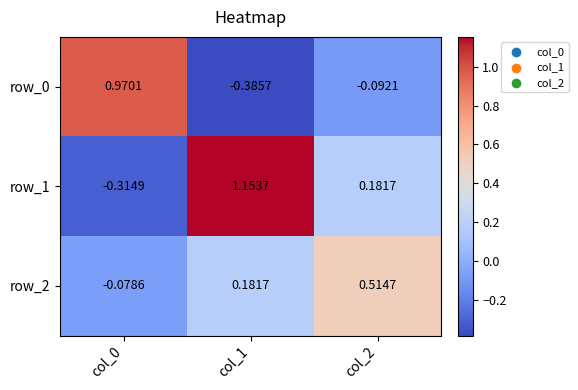

Where is row_2 nearest to the value 0?

col_0